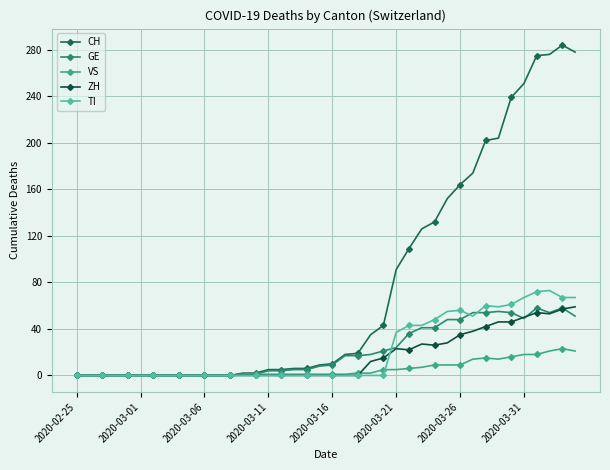

How many values in the GE series are below 9?

20